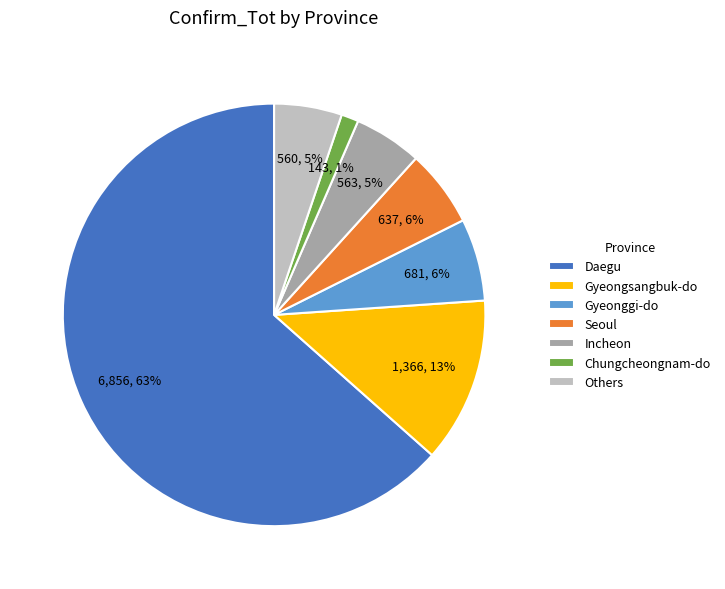

What is the largest slice in the pie chart?

Daegu